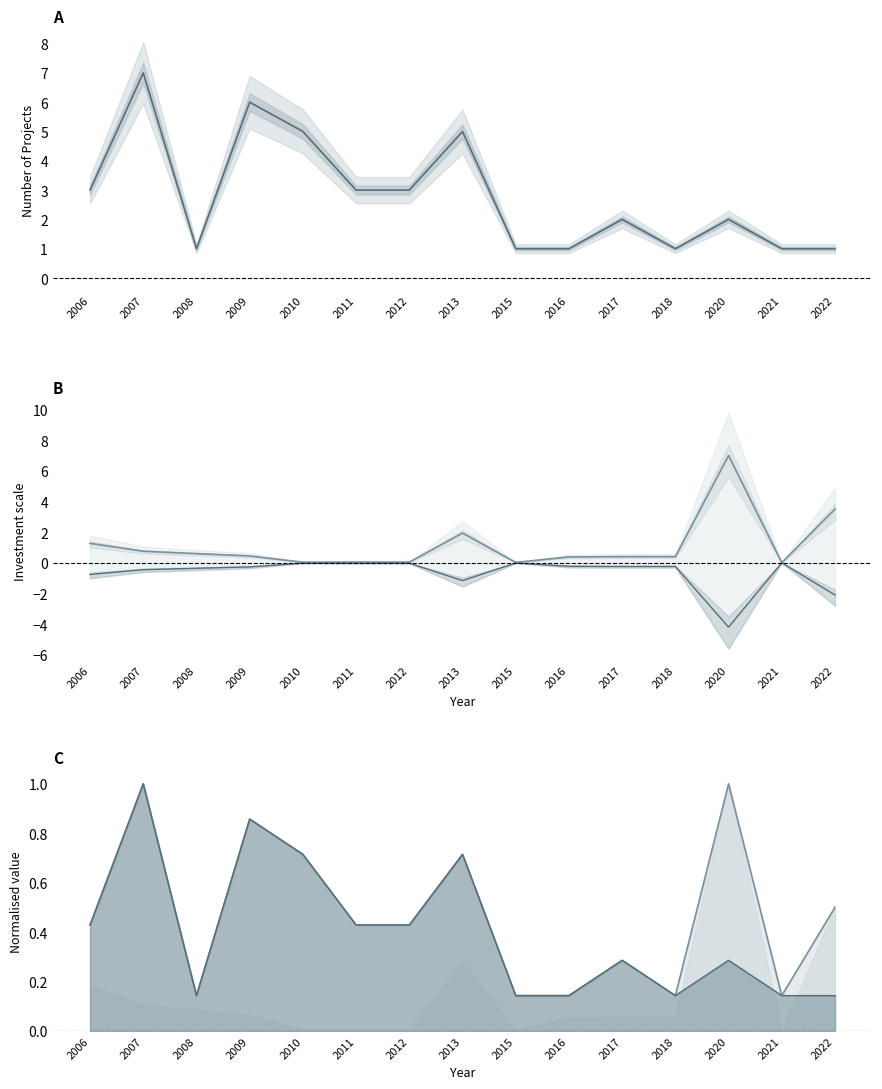

The value of Upper at 2021 is 0.2. True or false?

False